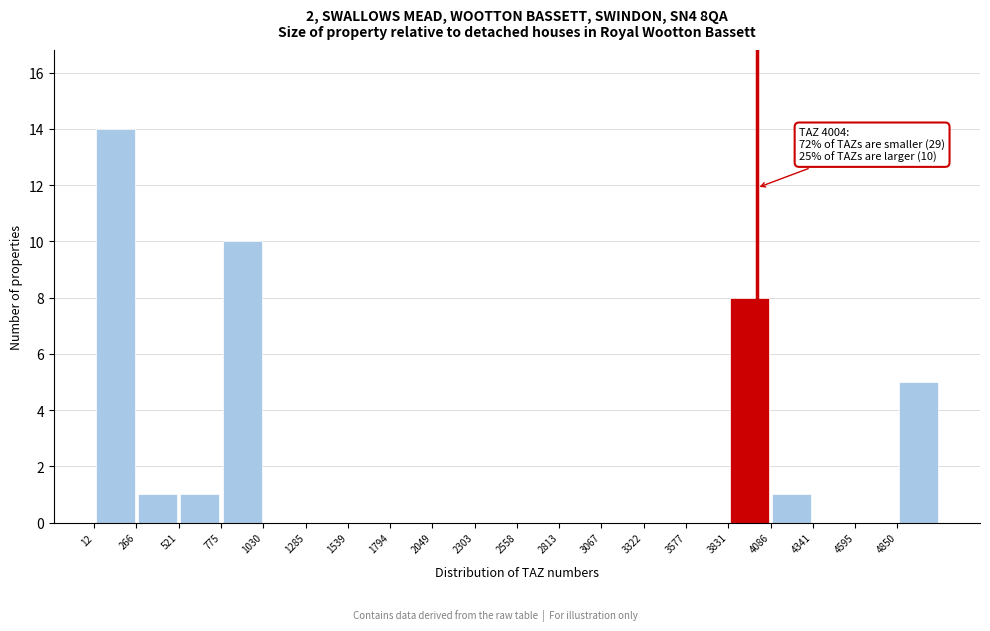

Which range on the x-axis has the tallest bar?

0 to 250